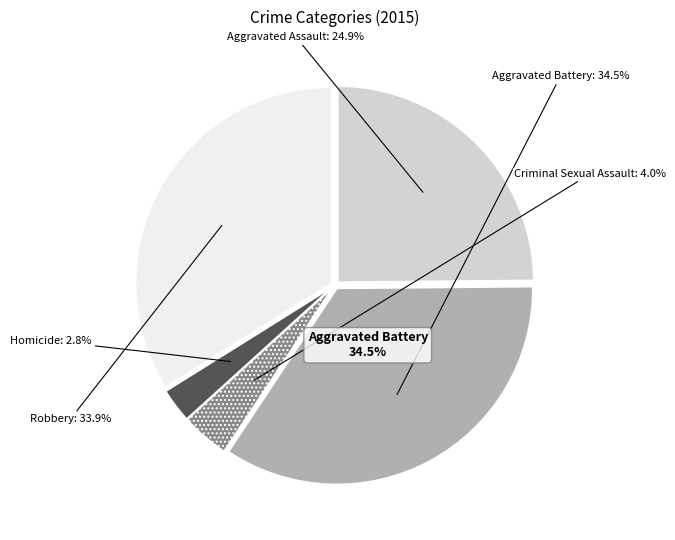

To the nearest percent, what is the combined percentage of Robbery and Aggravated Assault?

59%